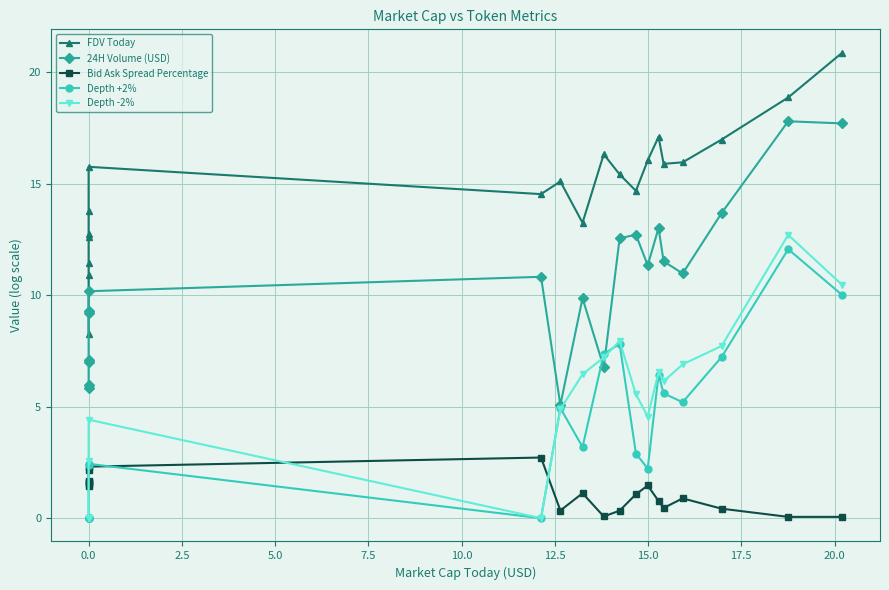

How many values in the 24H Volume (USD) series are below 10?

9